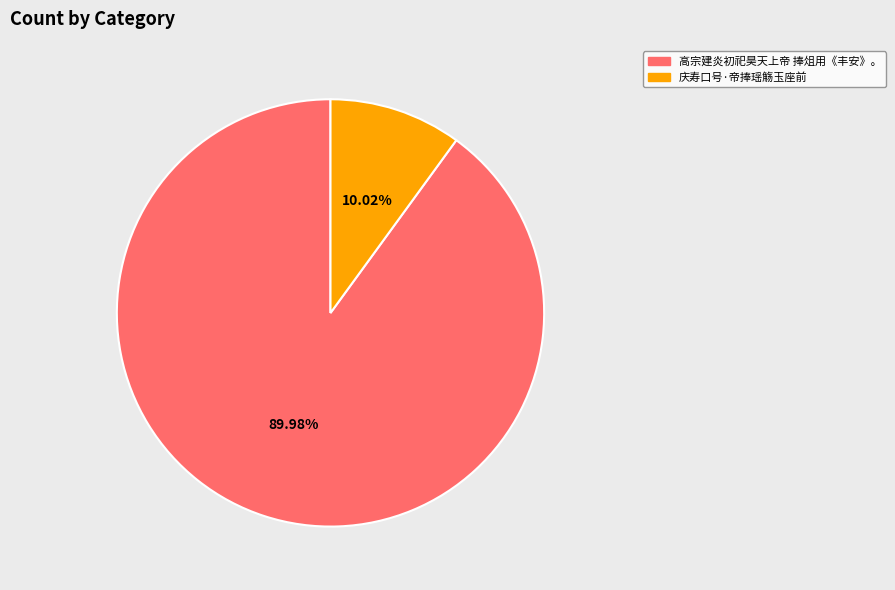

Which category has the biggest portion of the pie?

高宗建炎初祀昊天上帝 捧俎用《丰安》。